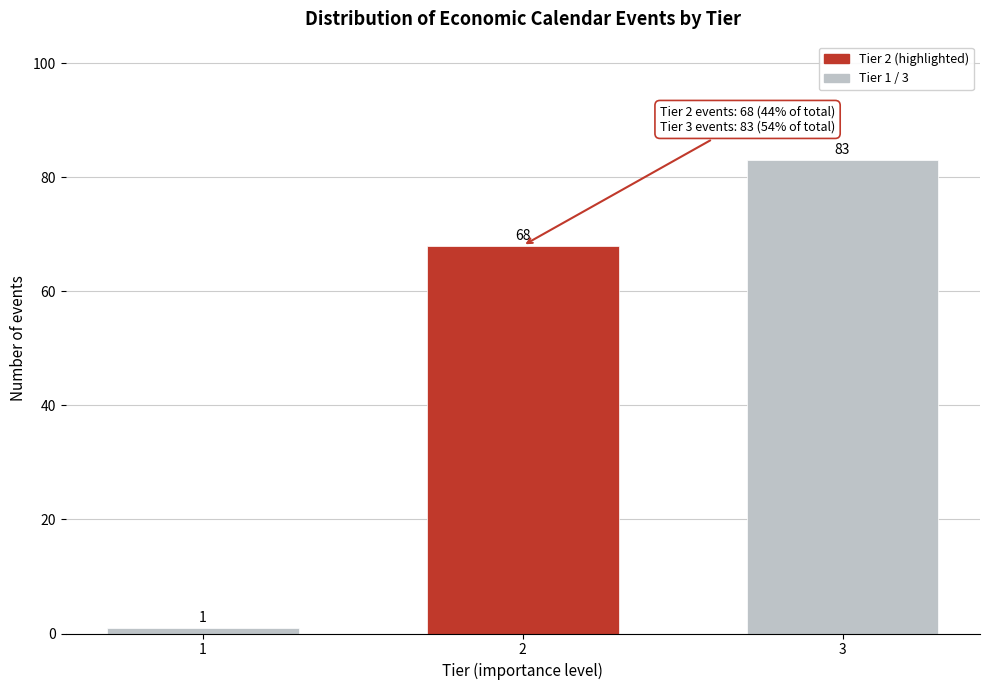

Reading left to right, transcribe all the data shown in this chart.

1	68	83